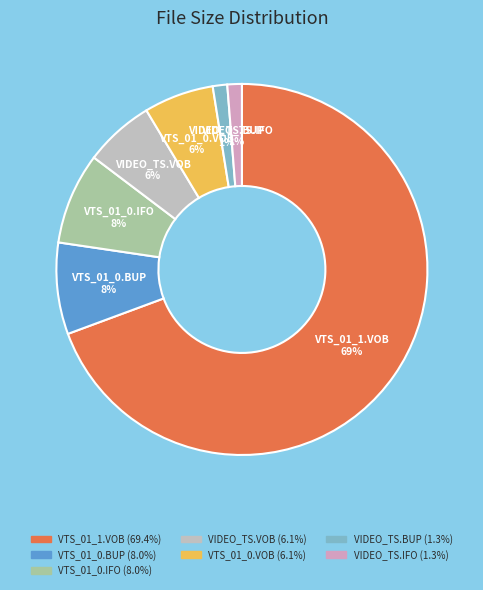

What is the largest slice in the pie chart?

VTS_01_1.VOB